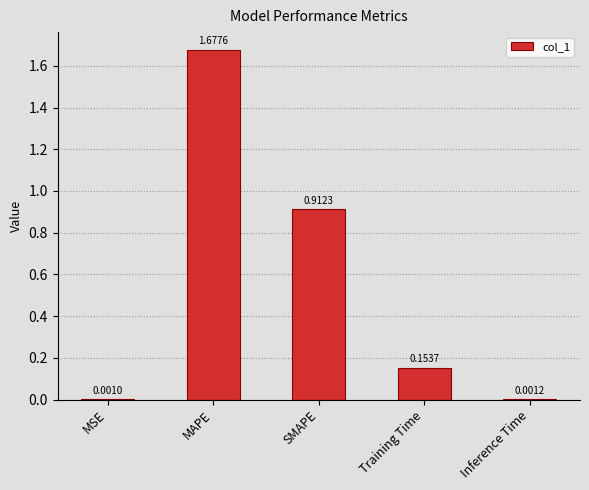

What is the change in value from MAPE to Training Time?

-1.5